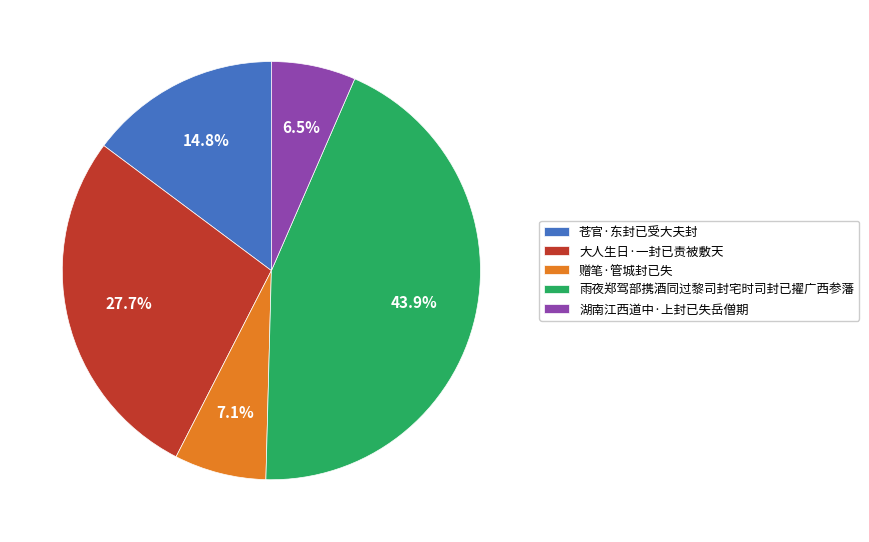

Is 赠笔·管城封已失 the majority of the pie?

No